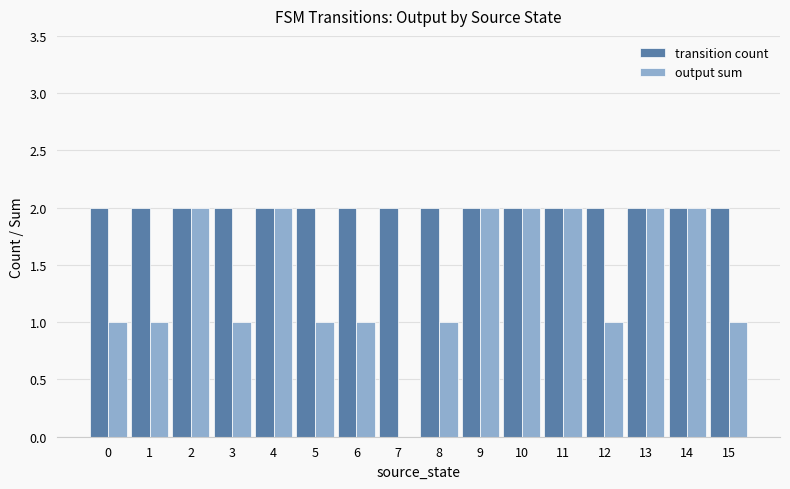

Which series changed the most between 6 and 7?

output sum